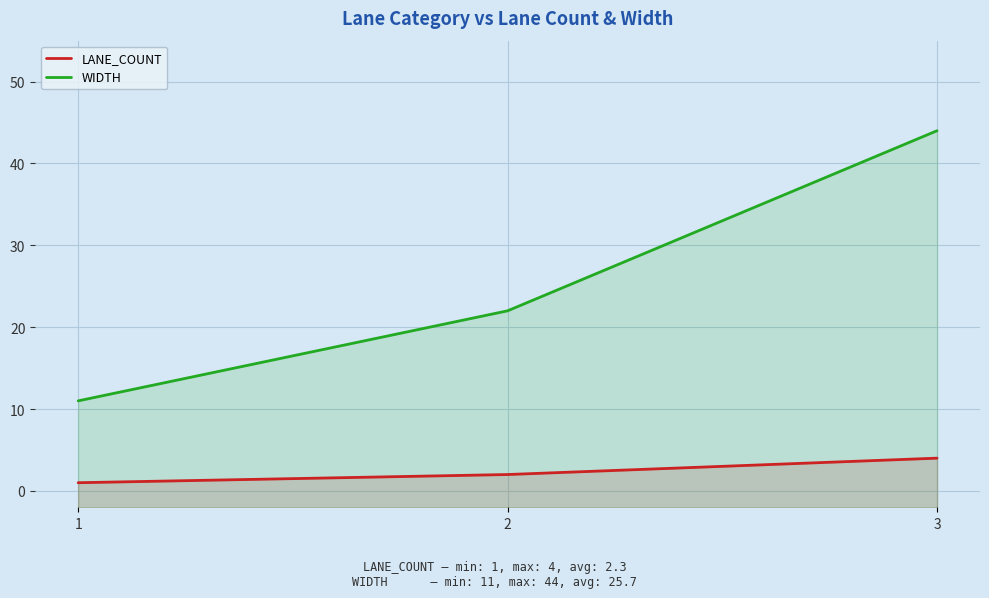

Is the value of WIDTH at 1 greater than the value of LANE_COUNT at 2?

Yes